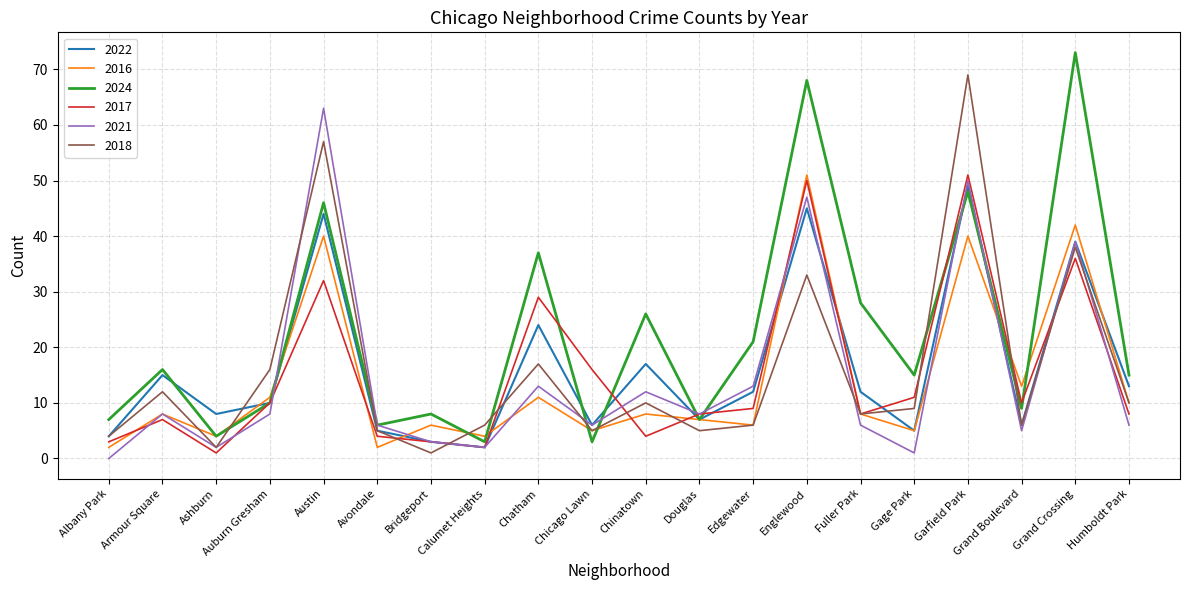

True or false: 2016 has more than 1 points higher than both neighbors.

True